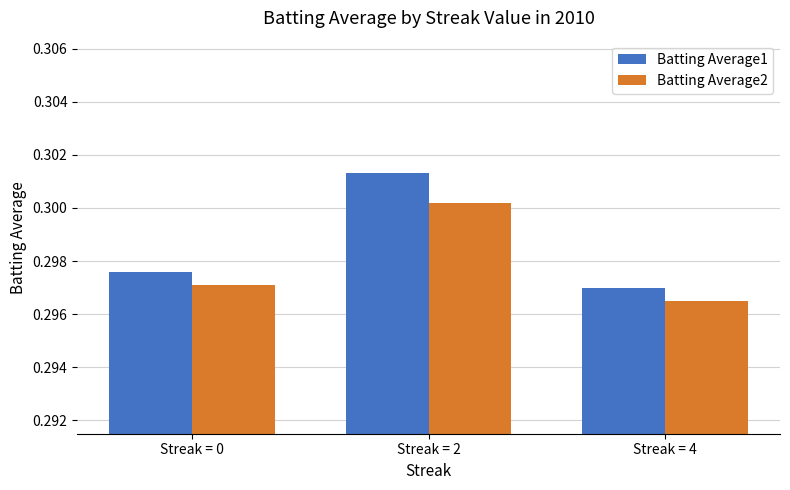

Rank the categories by Batting Average2 value from highest to lowest.

Streak = 2, Streak = 0, Streak = 4